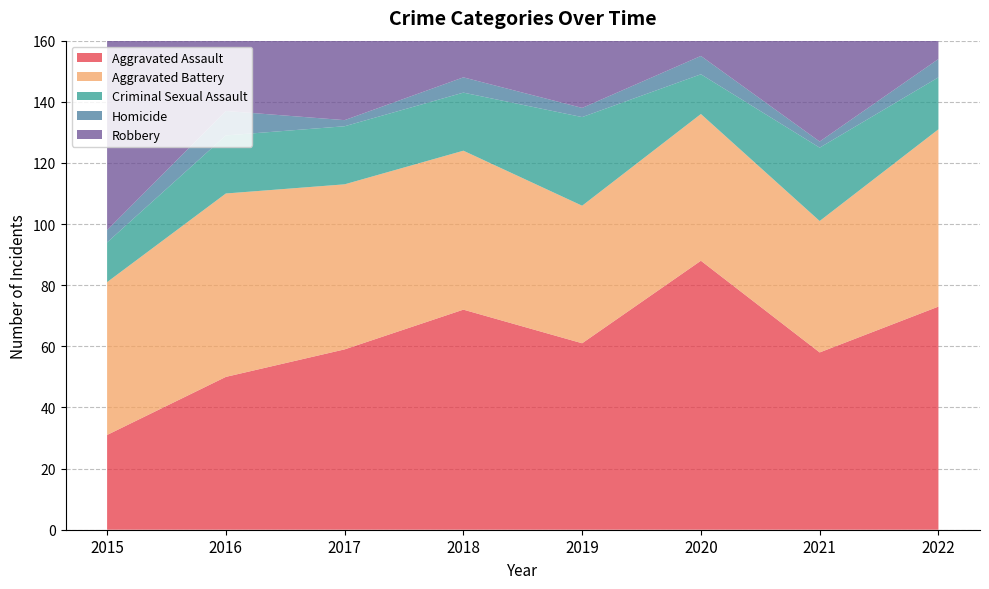

Reading left to right, extract all data points from this chart.

Aggravated Assault: 31	50	59	72	61	88	58	73
Aggravated Battery: 50	60	54	52	45	48	43	58
Criminal Sexual Assault: 13	19	19	19	29	13	24	17
Homicide: 4	8	2	5	3	6	2	6
Robbery: 87	123	115	130	89	94	95	90